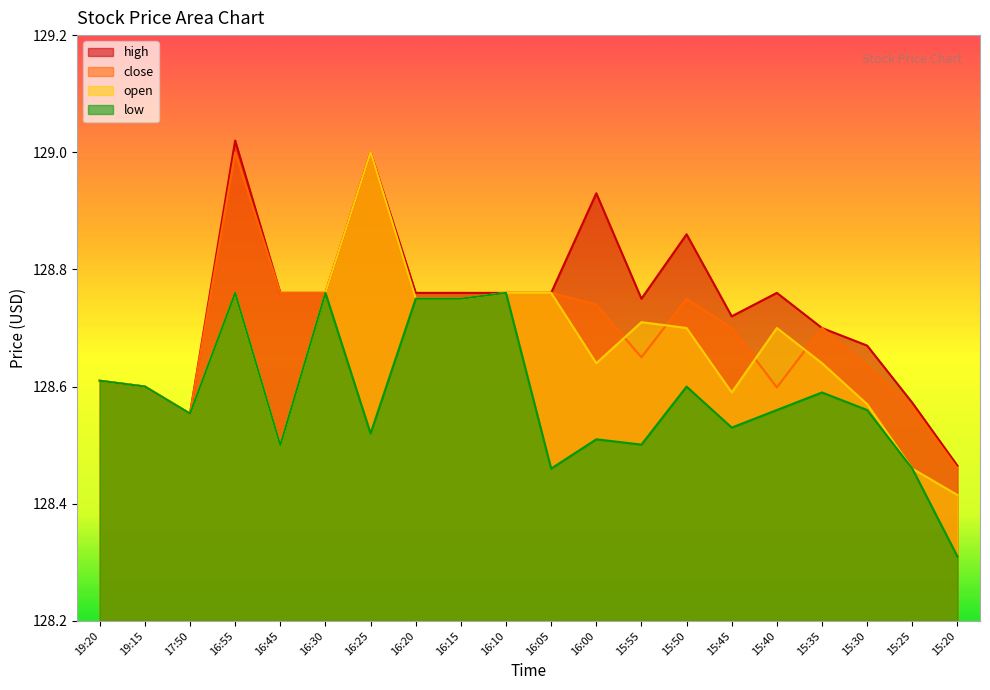

After their last crossing, which series has the higher values: close or open?

close